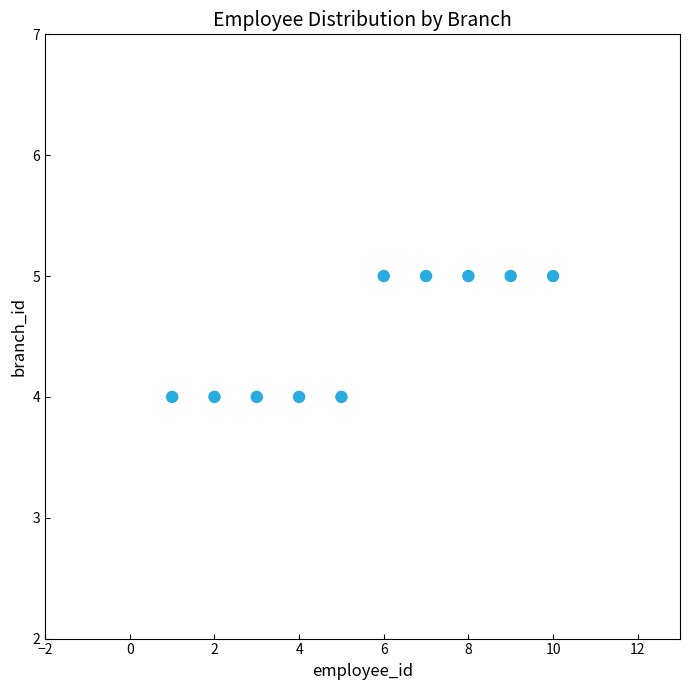

What is the range of X values (max minus min)?

9